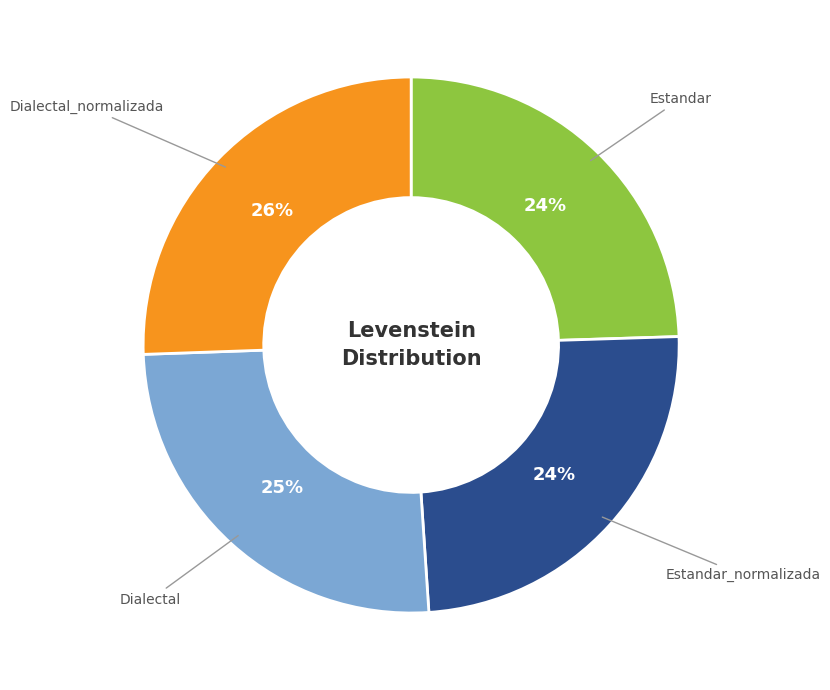

To the nearest percent, what is the average slice percentage?

25%